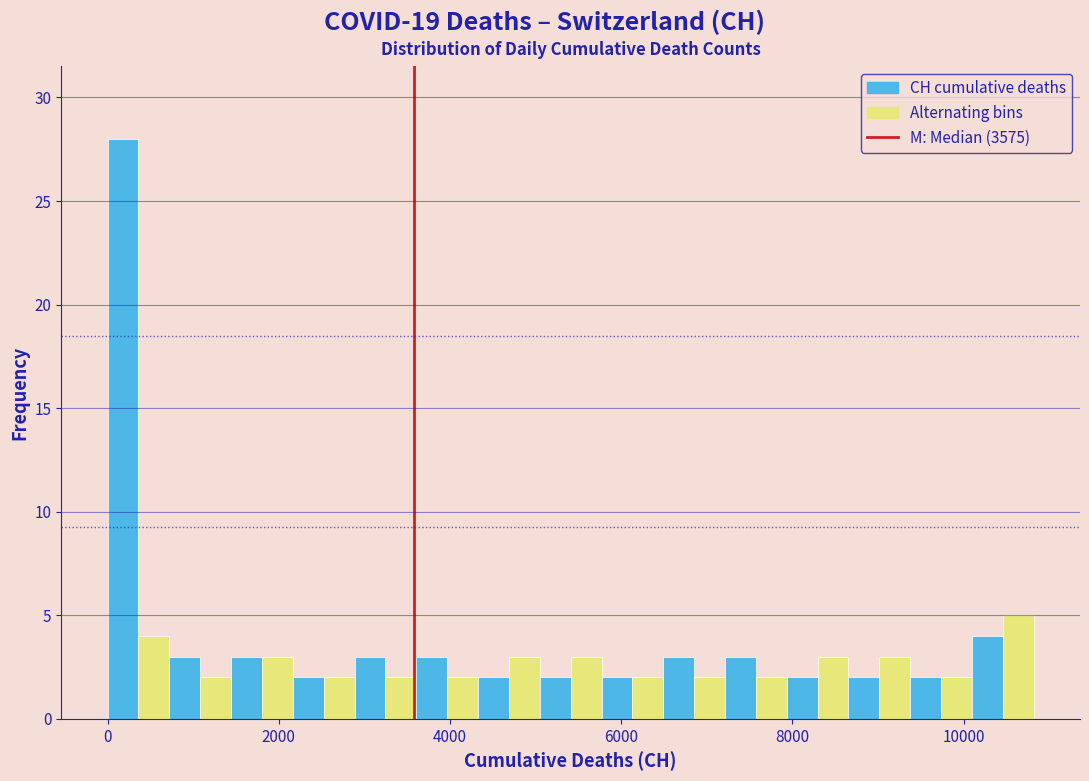

Read against the x-axis, roughly where is the centre of the tallest bar?

200